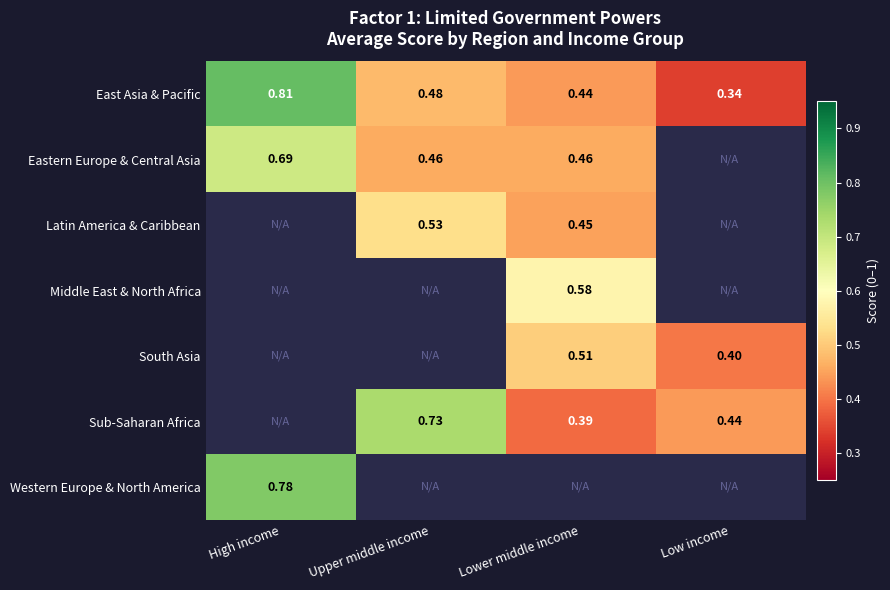

Which series has the largest total across all categories?

East Asia & Pacific